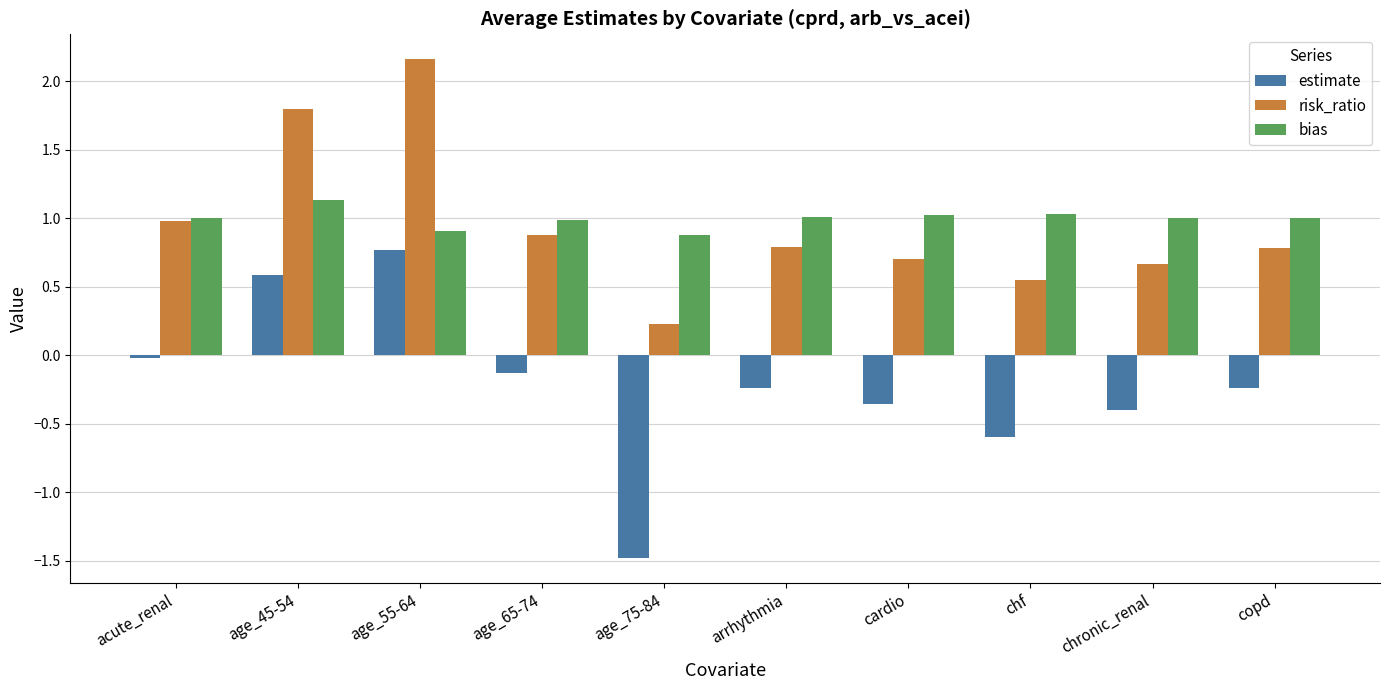

What position from the left is chronic_renal?

9